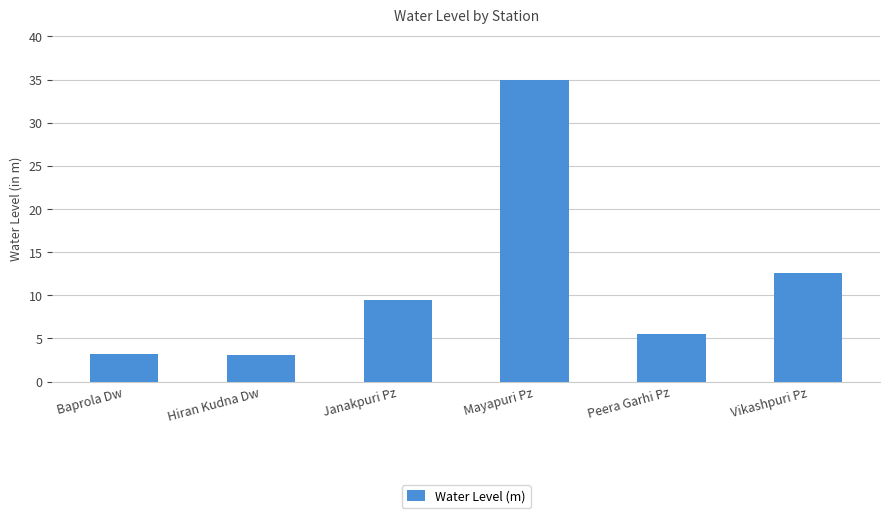

What is the label of the 3rd bar from the right?

Mayapuri Pz